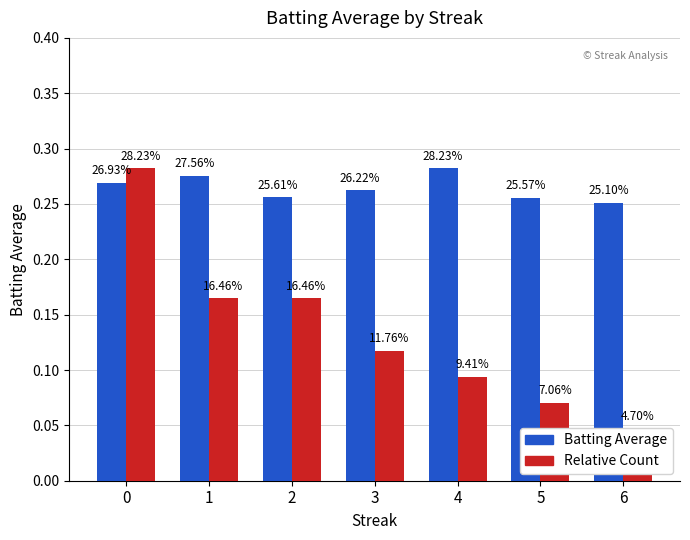

Rank the categories by Batting Average value from lowest to highest.

6, 5, 2, 3, 0, 1, 4